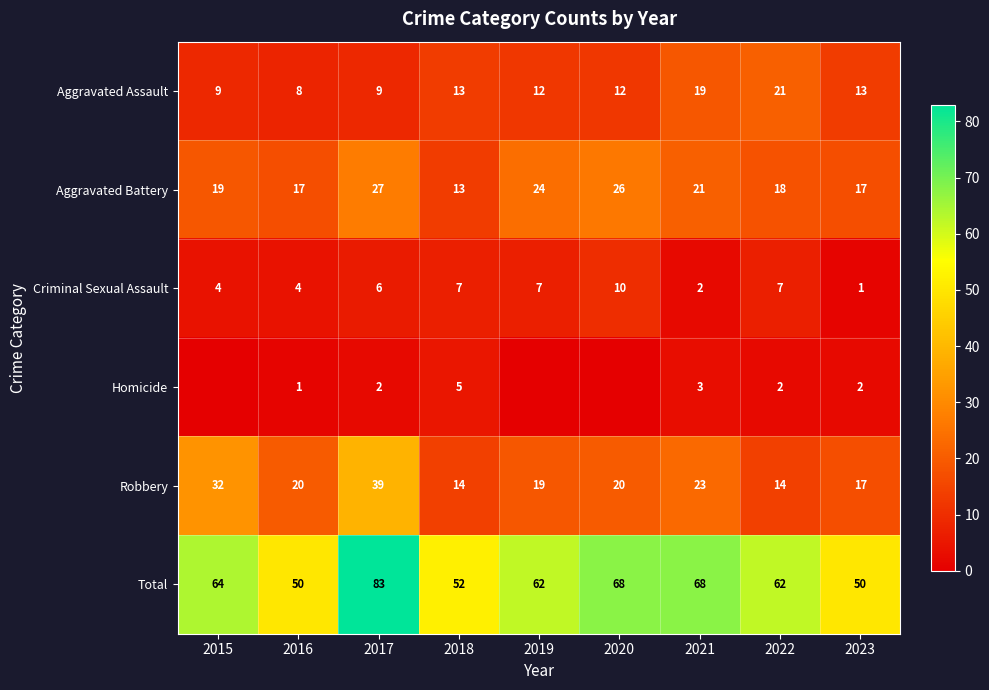

Where does the Total series first go above 62?

2015